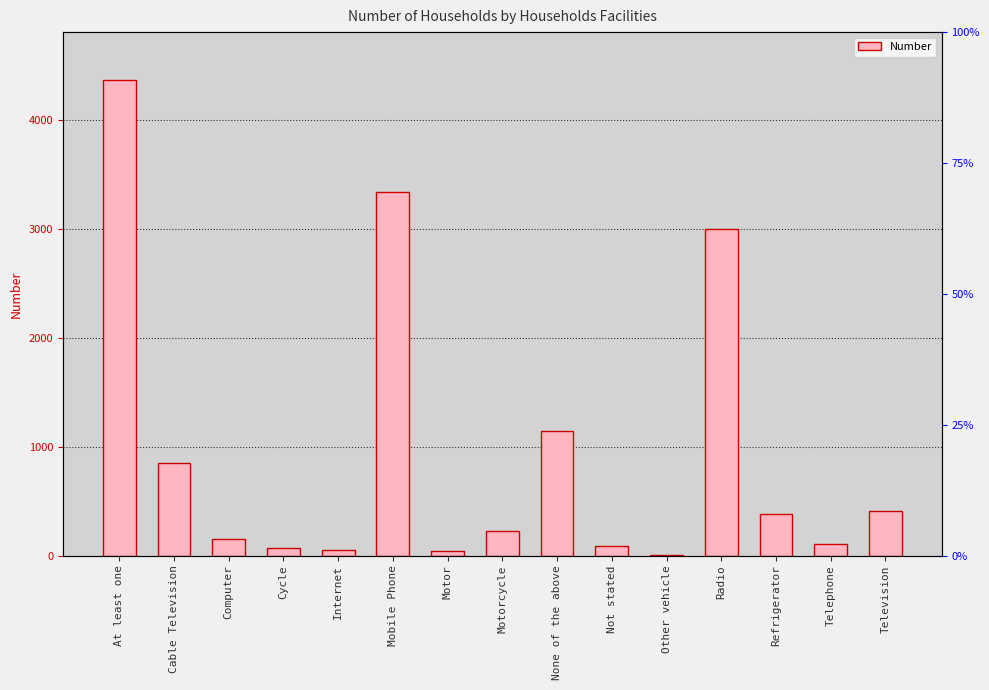

Rank the categories by value from lowest to highest.

Other vehicle, Motor, Internet, Cycle, Not stated, Telephone, Computer, Motorcycle, Refrigerator, Television, Cable Television, None of the above, Radio, Mobile Phone, At least one